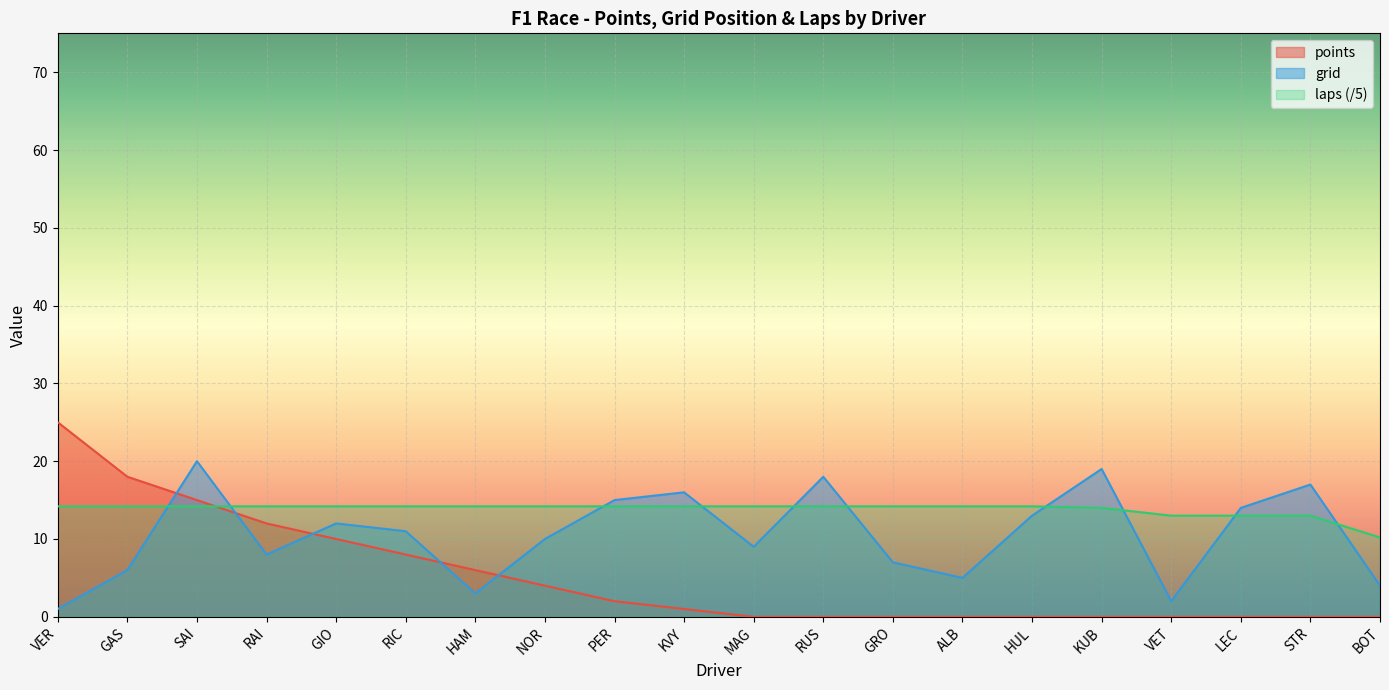

What position from the right is PER?

12